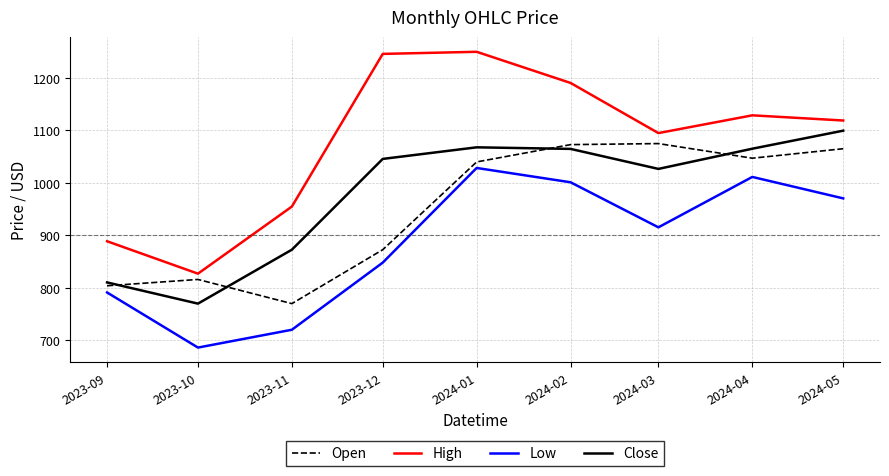

Rank the series at 2023-11 from lowest to highest value.

Low, Open, Close, High